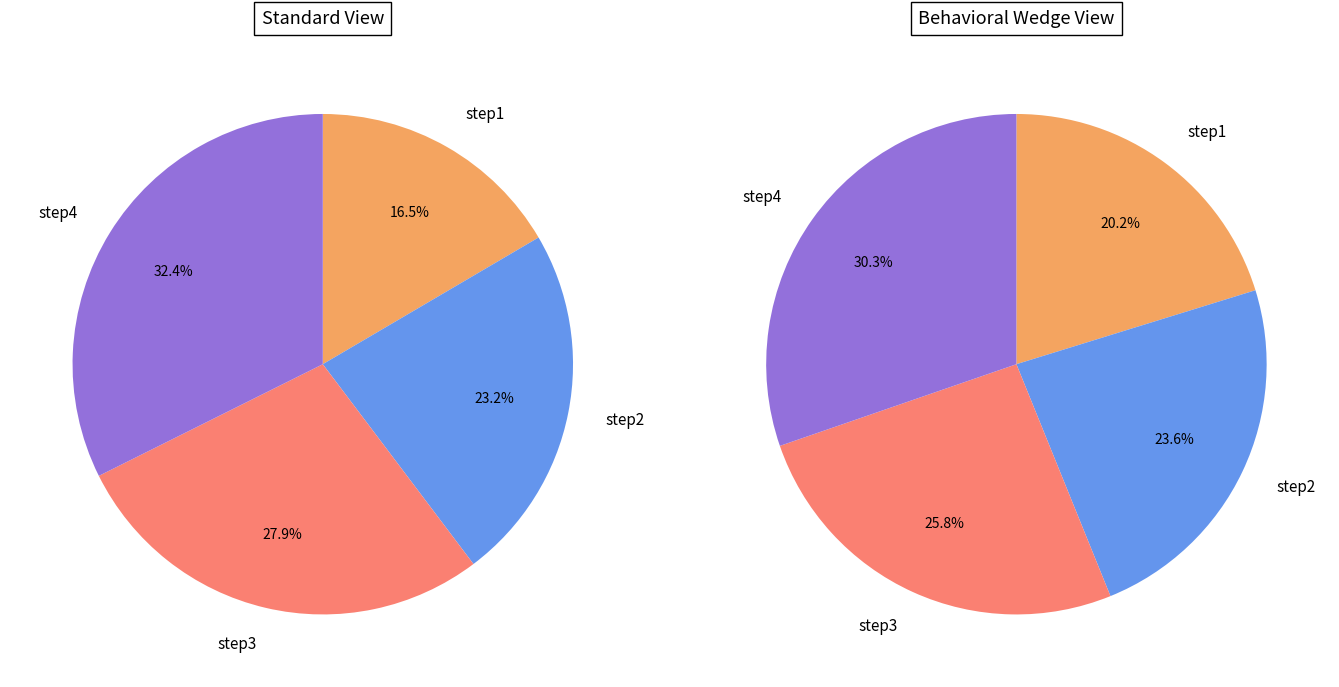

Is it true that step2 is 32% of the pie?

False